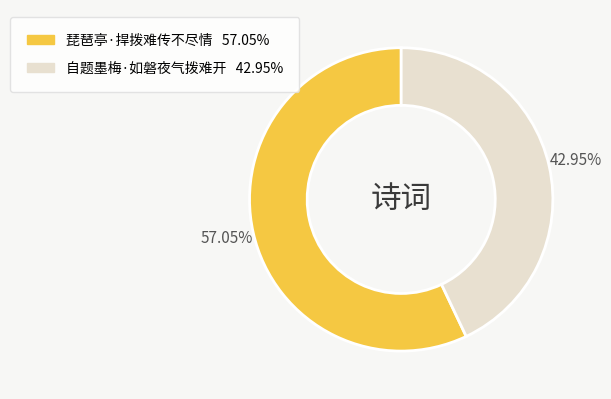

To the nearest percent, what is the difference between the largest and smallest slice percentages?

14%